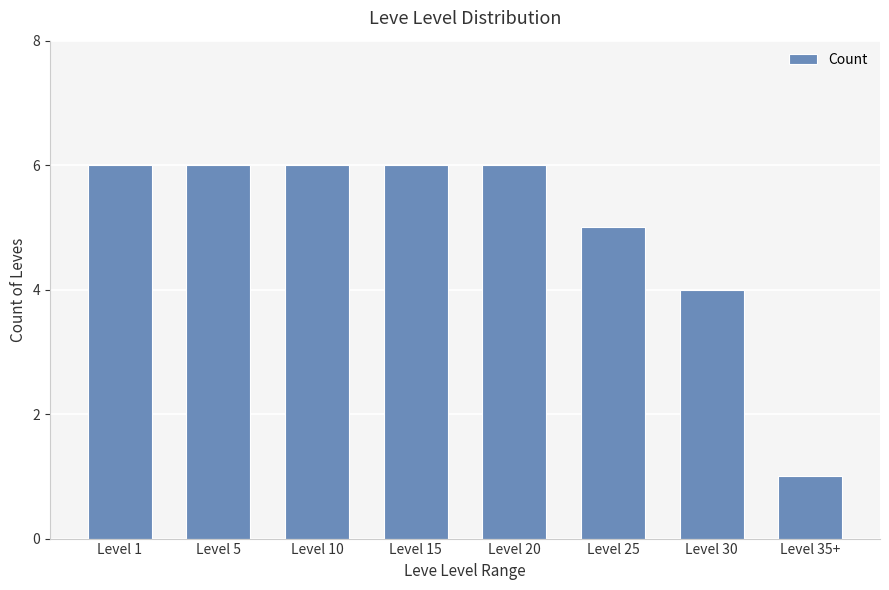

What is the average value?

5